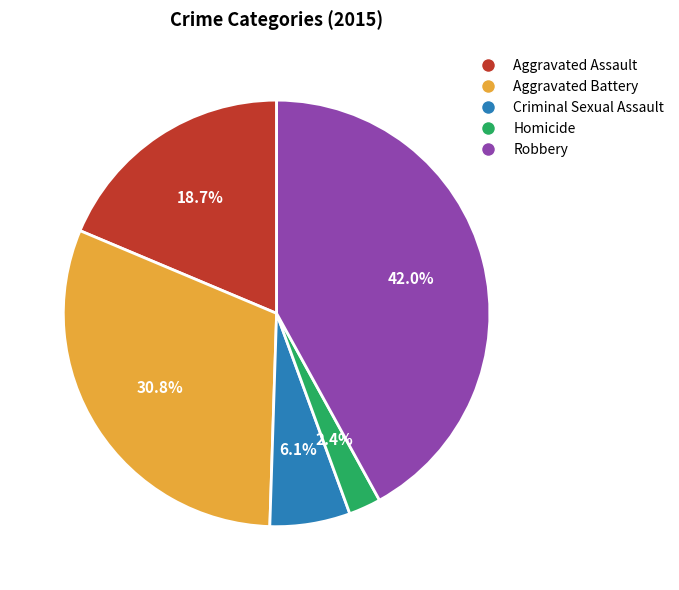

To the nearest percent, what is the difference between the Criminal Sexual Assault and Homicide slice percentages?

4%